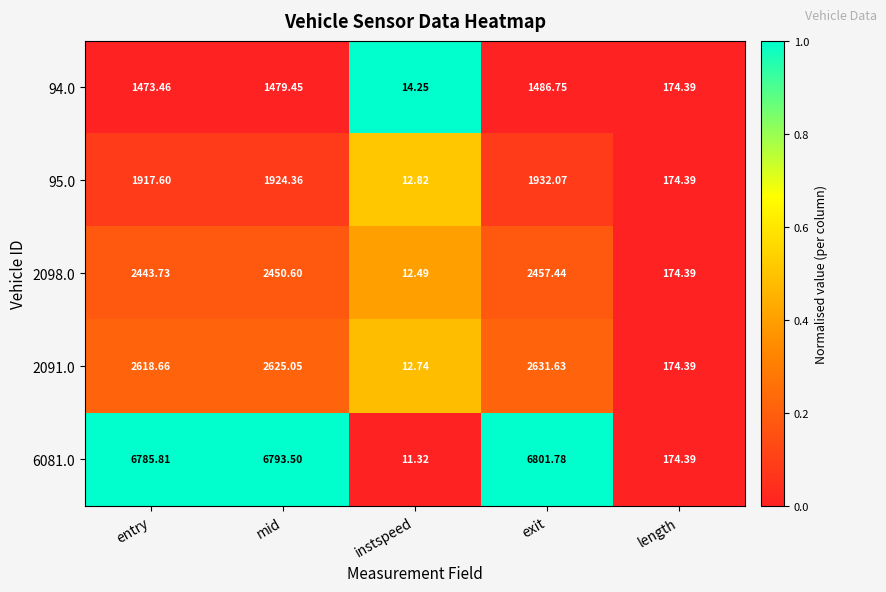

Which label corresponds to the smallest value in the chart?

instspeed